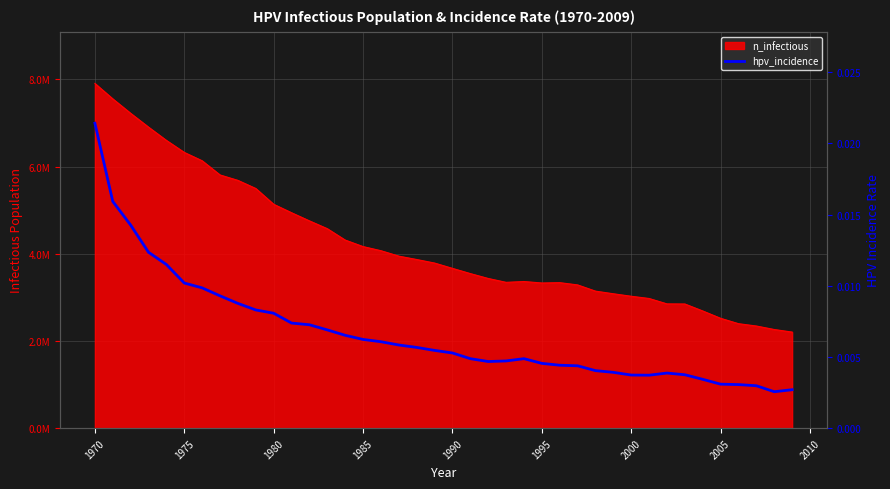

How many categories are shown in the chart?

40